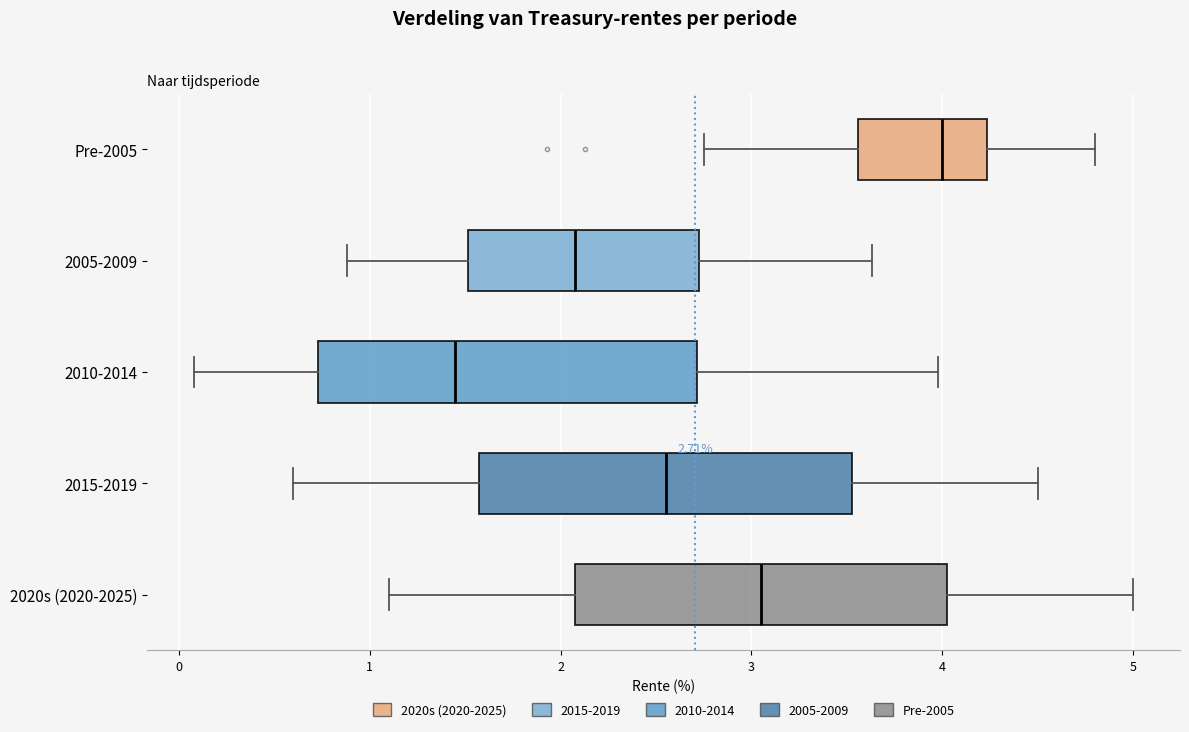

Which box's median line is the furthest to the left?

2010-2014